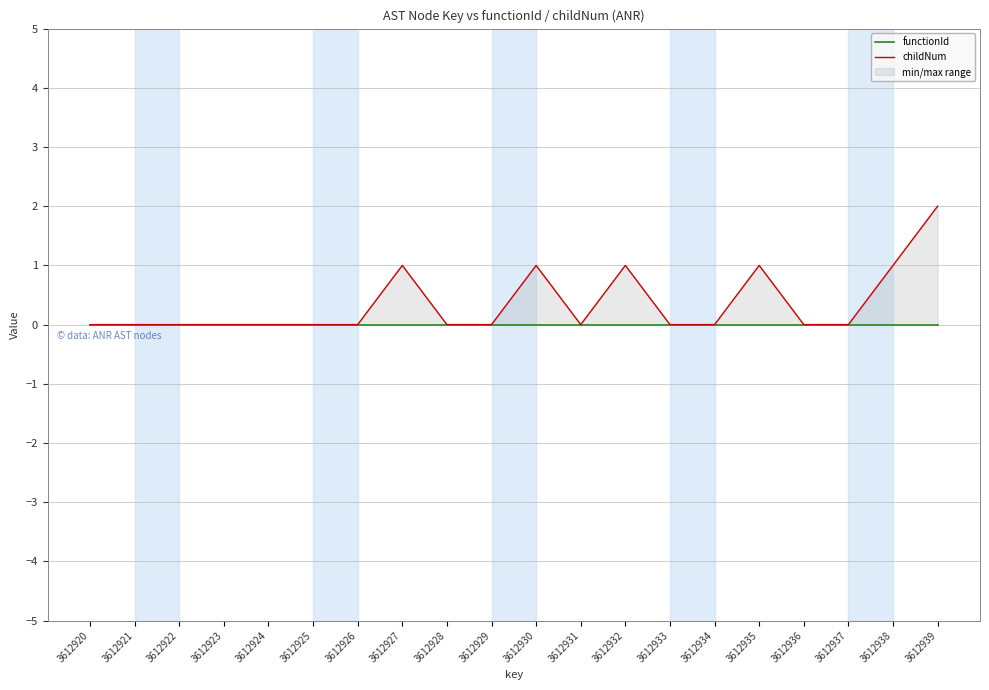

Reading right to left, extract all data points from this chart.

functionId: 0	0	0	0	0	0	0	0	0	0	0	0	0	0	0	0	0	0	0	0
childNum: 2	1	0	0	1	0	0	1	0	1	0	0	1	0	0	0	0	0	0	0